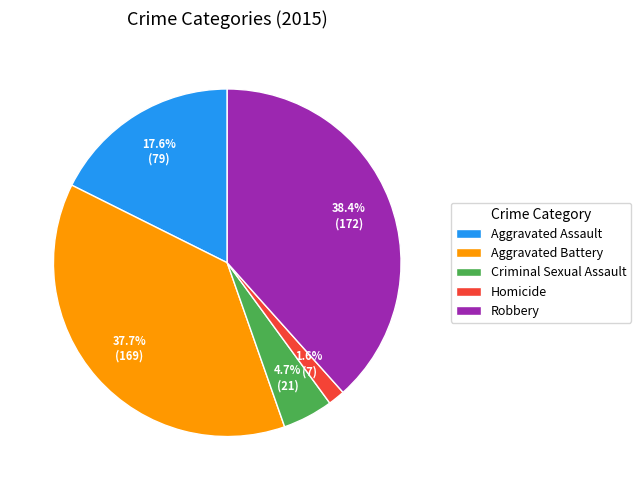

Which category has the biggest portion of the pie?

Robbery